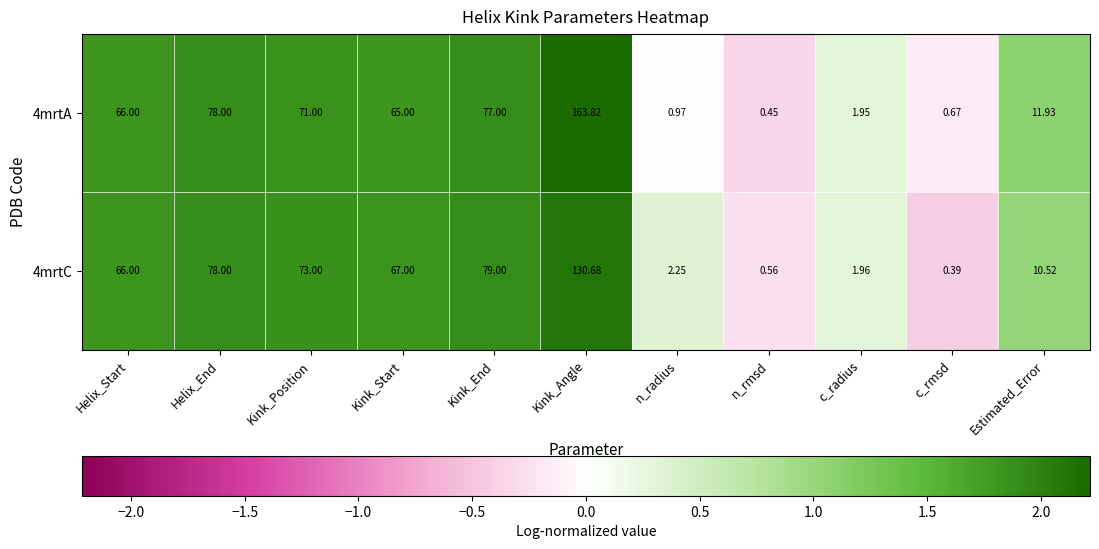

Count the number of data series in this chart.

2